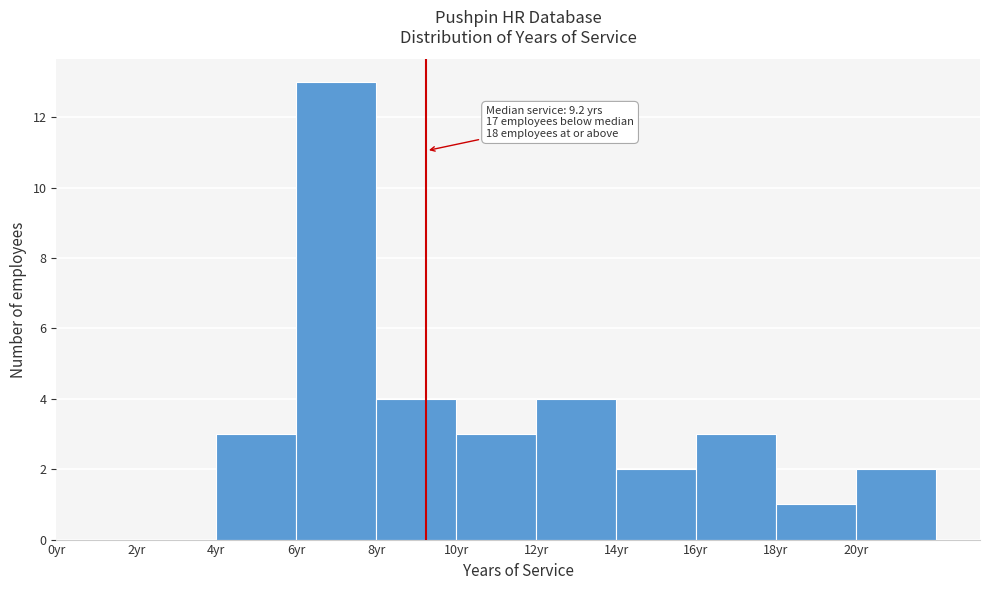

Over which range of the x-axis is the bar tallest?

6 to 8